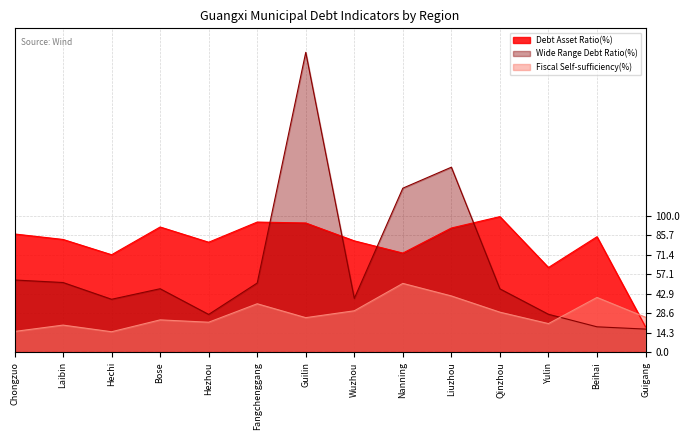

Which series has the largest total across all categories?

Debt Asset Ratio(%)